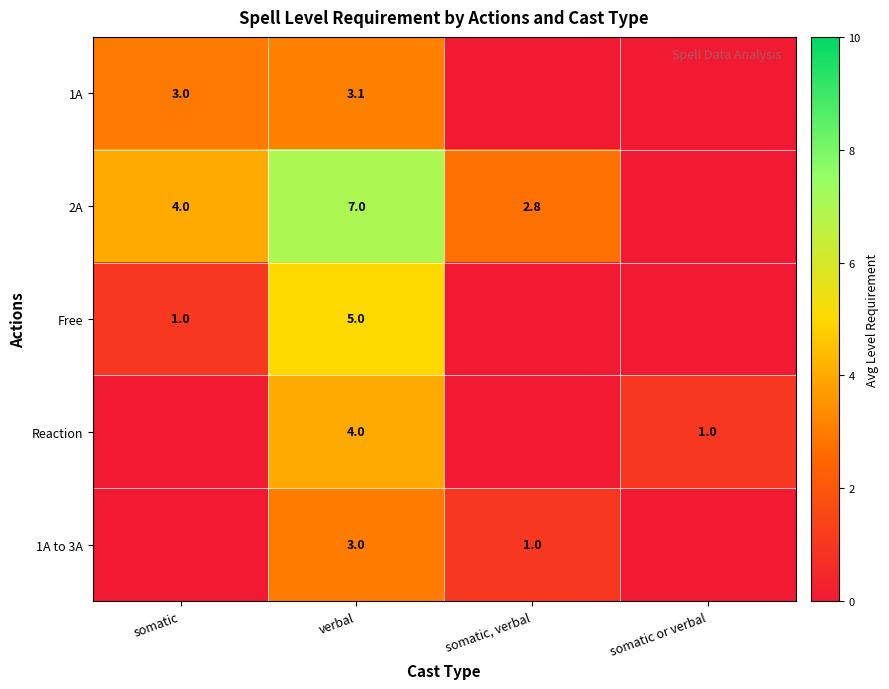

What is the sum of the 2A values at verbal and somatic?

11.0